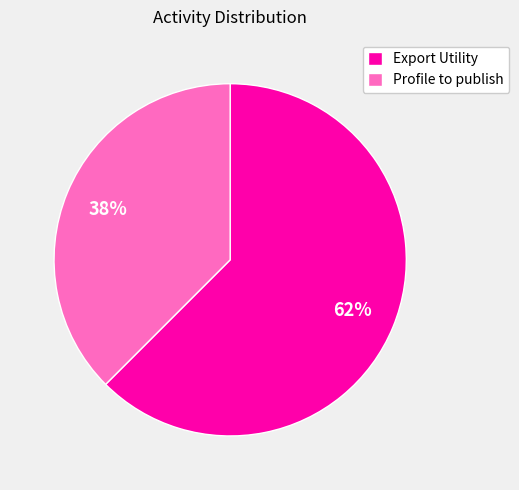

The Export Utility slice represents 70% of the pie. True or false?

False